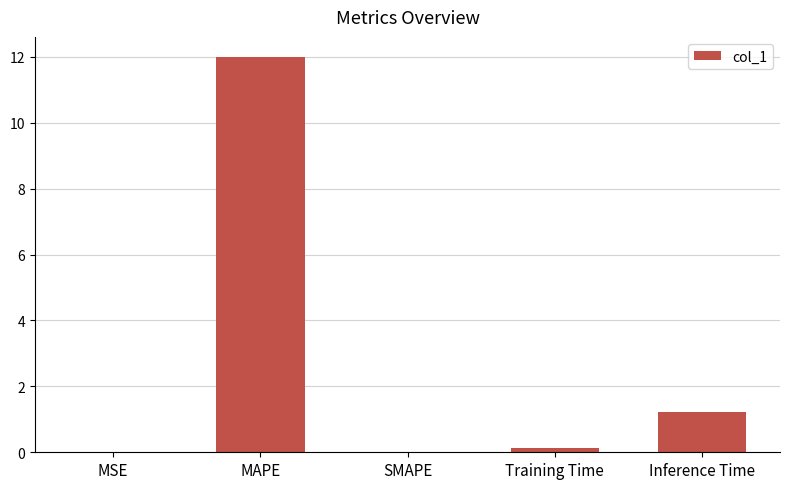

What is the change in value from MSE to MAPE?

+12.0